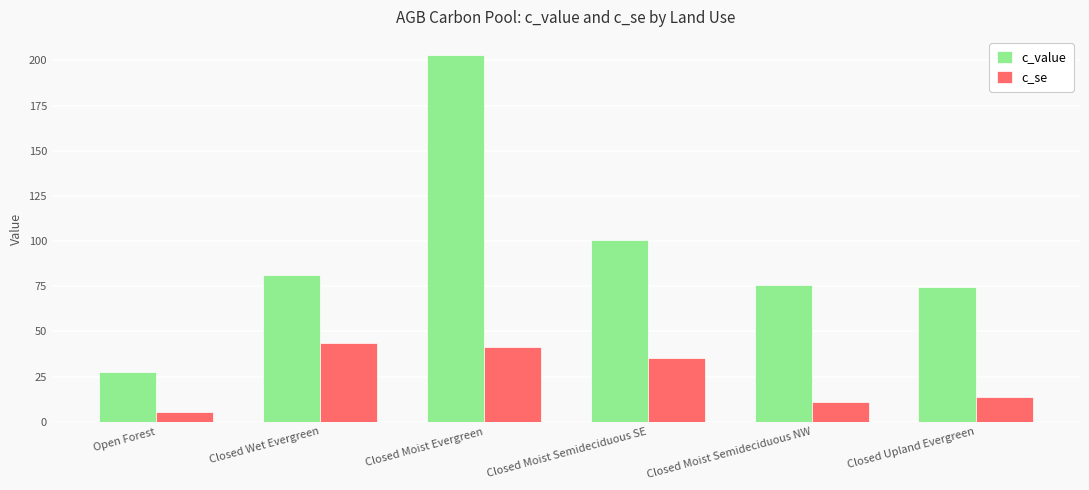

What is the spread (max minus min) of values at Closed Moist Semideciduous NW?

64.9